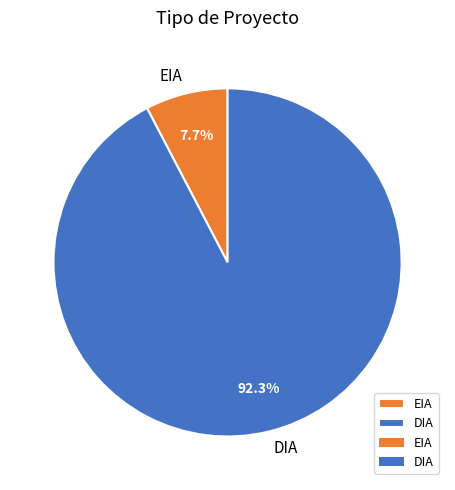

To the nearest percent, what is the combined percentage of DIA and EIA?

100%